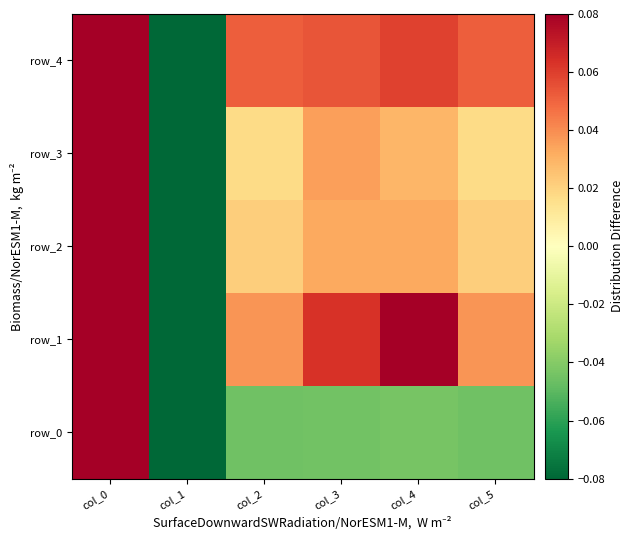

Which label corresponds to the smallest value in the chart?

col_1